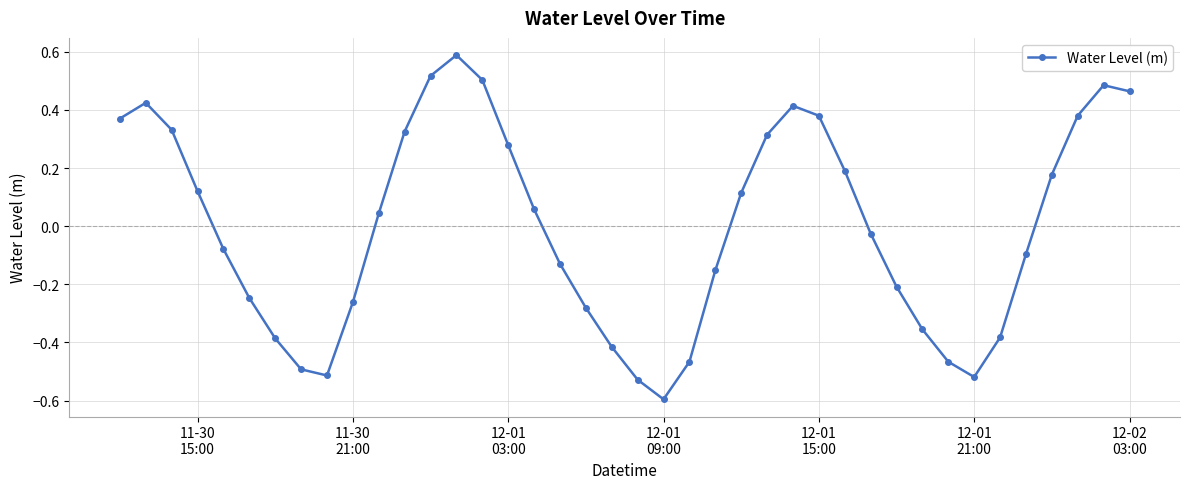

How many lines are shown in the chart?

1